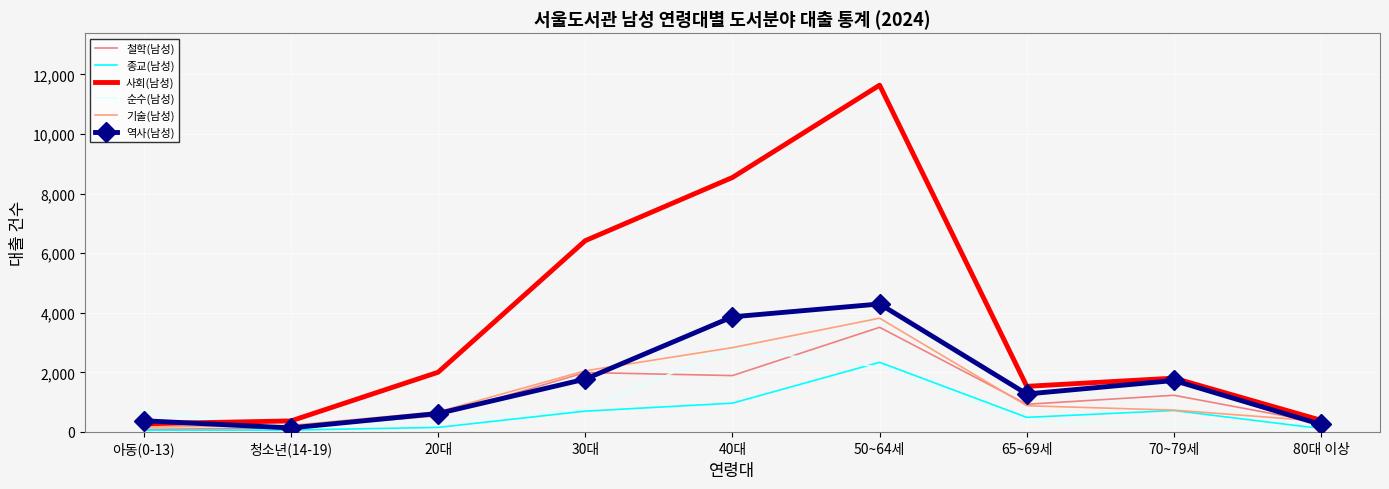

How many interior local peaks does the 종교(남성) series have?

2